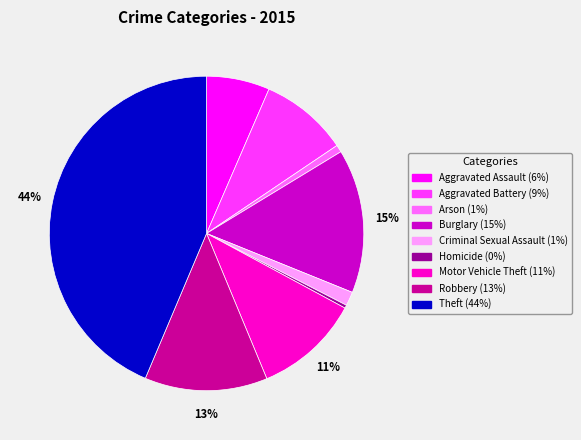

Is it true that Criminal Sexual Assault is 11% of the pie?

False